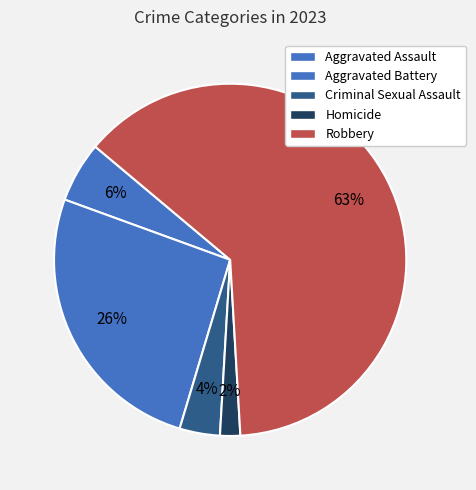

What is the change in value from Aggravated Assault to Aggravated Battery?

+11